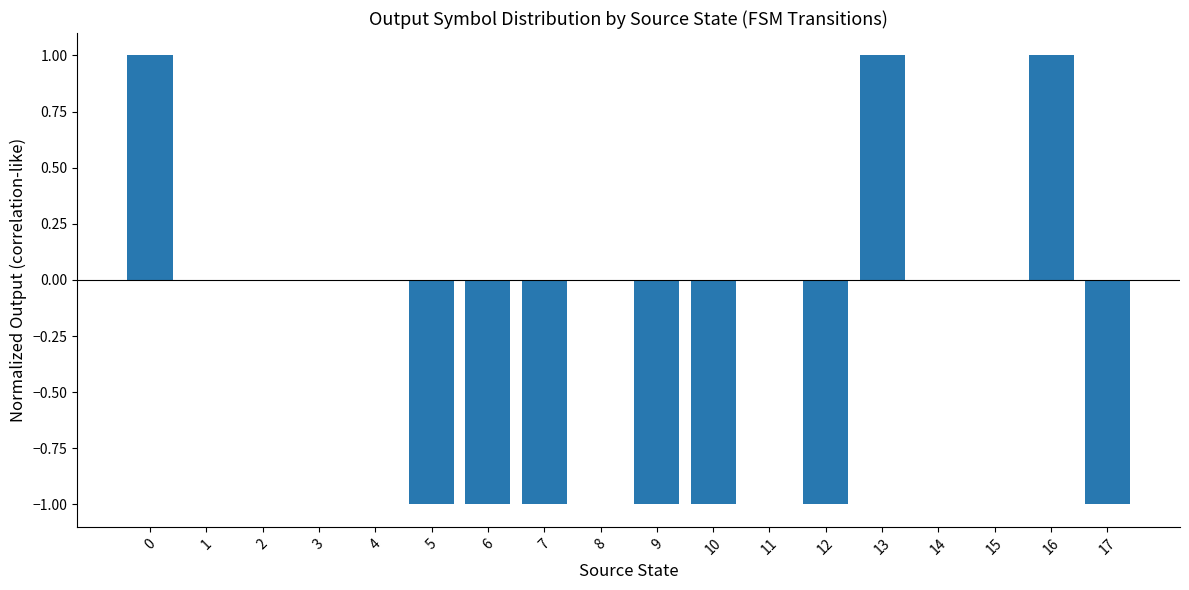

Which has a higher value, 12 or 8?

8